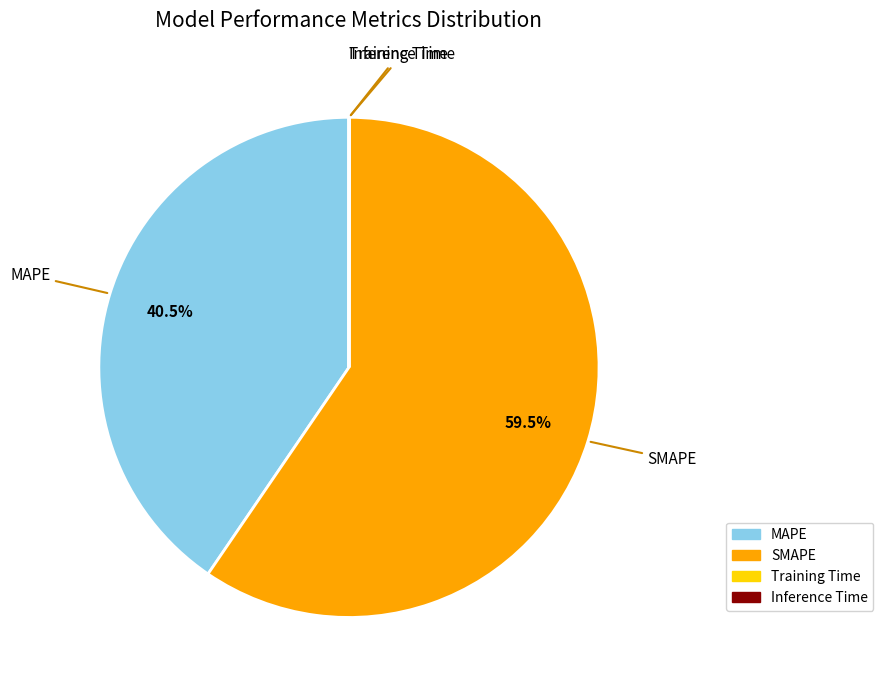

Is there a majority slice in this chart?

Yes